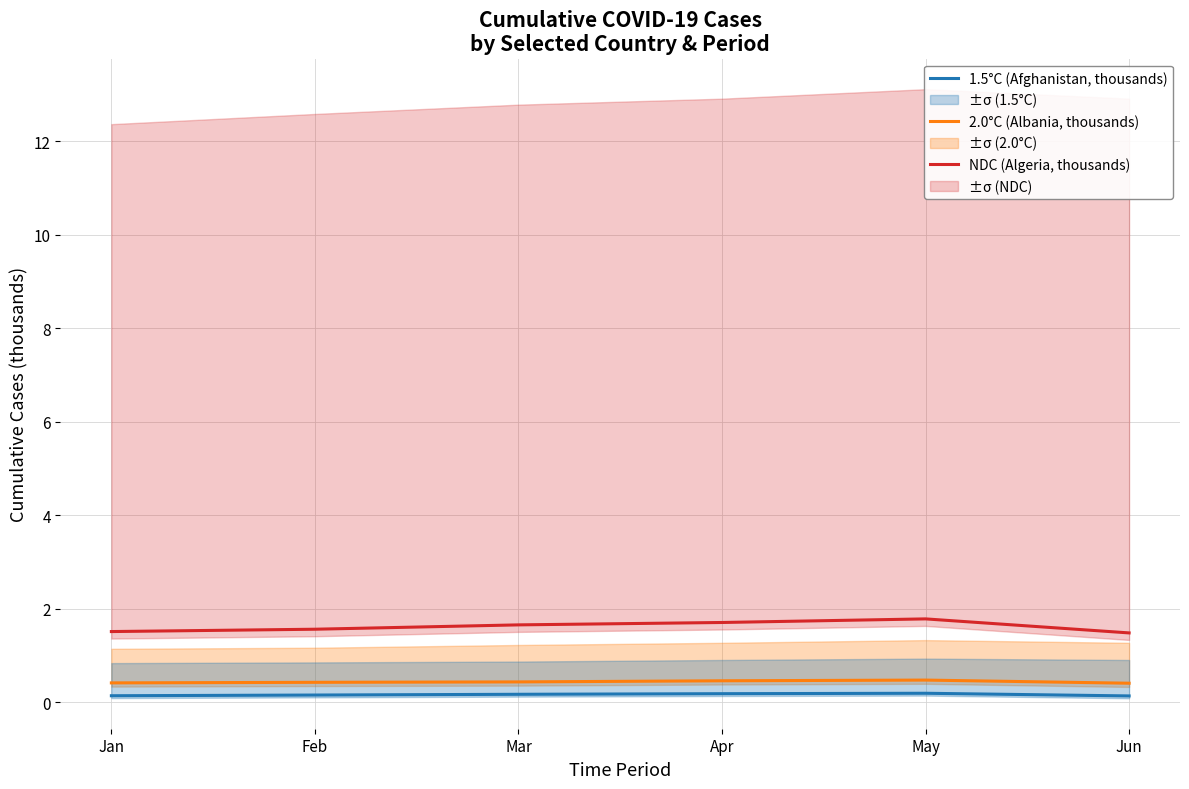

How many lines are shown in the chart?

3